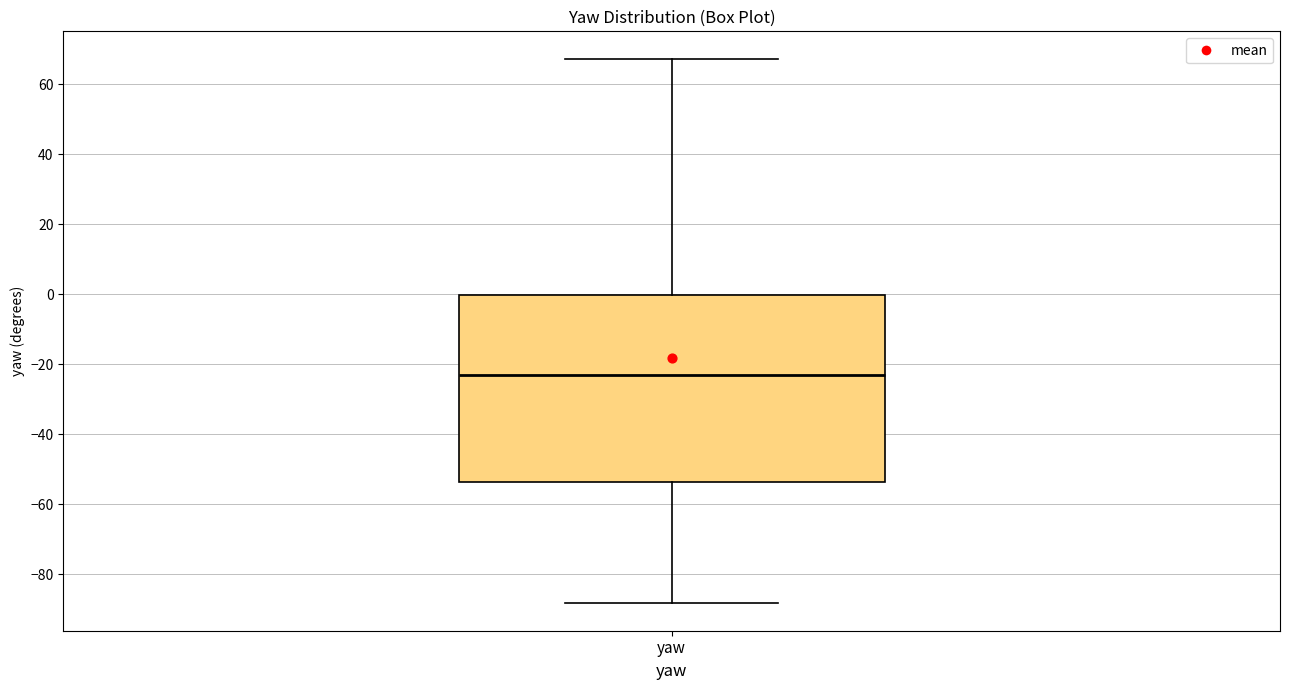

Read this box plot against the y-axis: the position of the median line, the range covered by the box, and the ends of both whiskers. The values are not printed on the chart, so give them approximately, as read against the axis.

median -24, box -54 to 0, whiskers -88 to 68